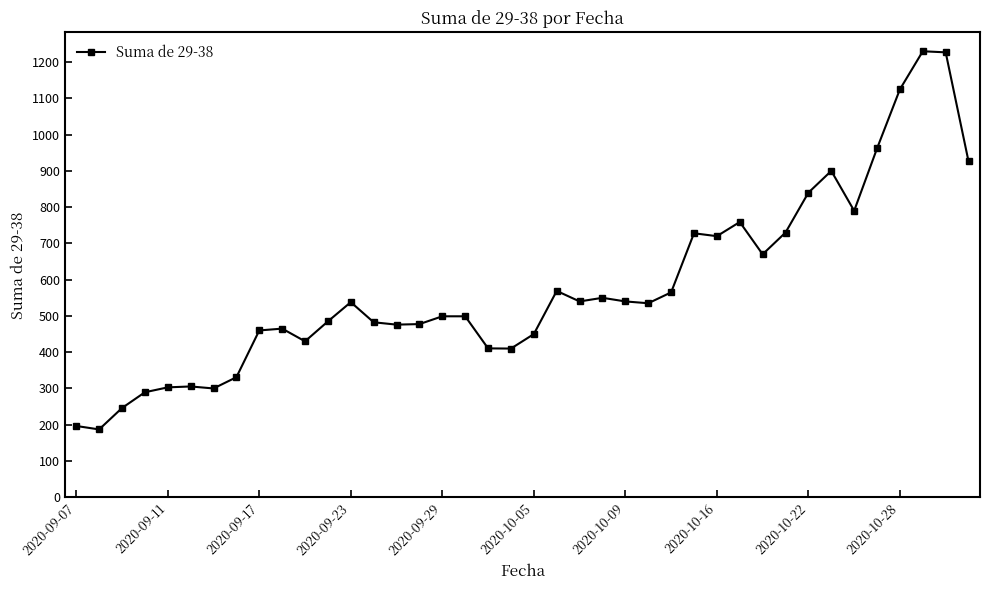

What is the value of the 13th point from the left?

538.0